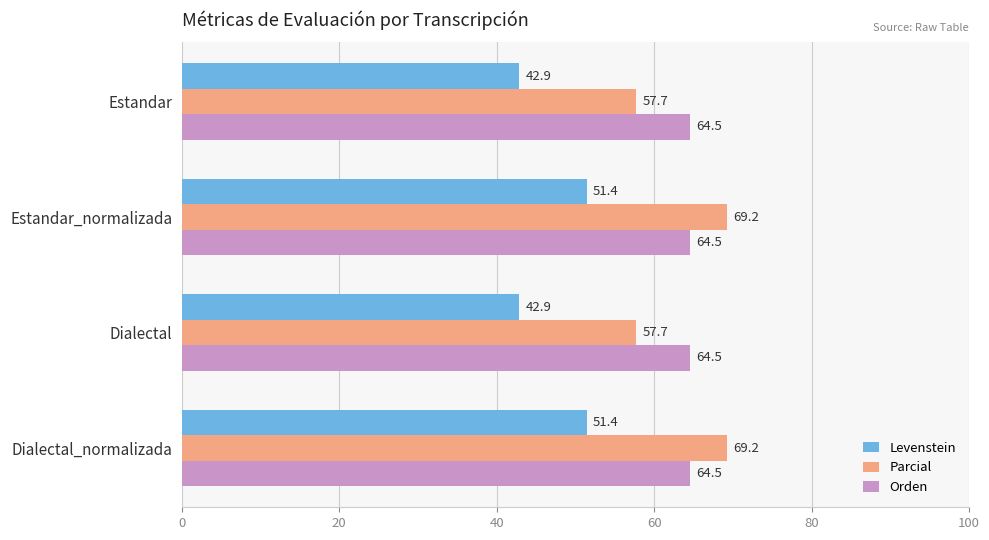

List the series in order of their peak value, lowest first.

Levenstein, Orden, Parcial